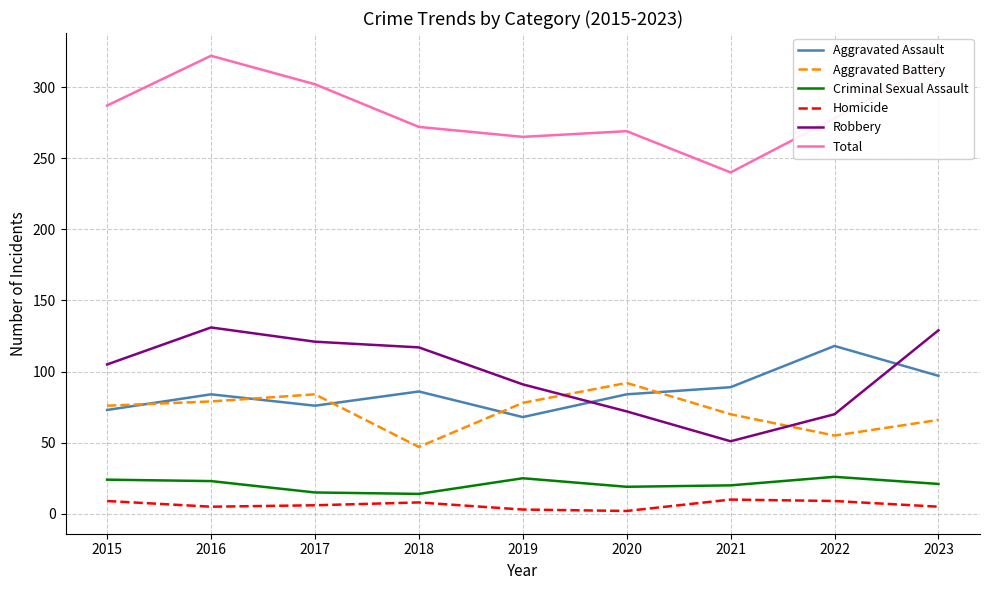

At how many categories does at least one series exceed 59?

9